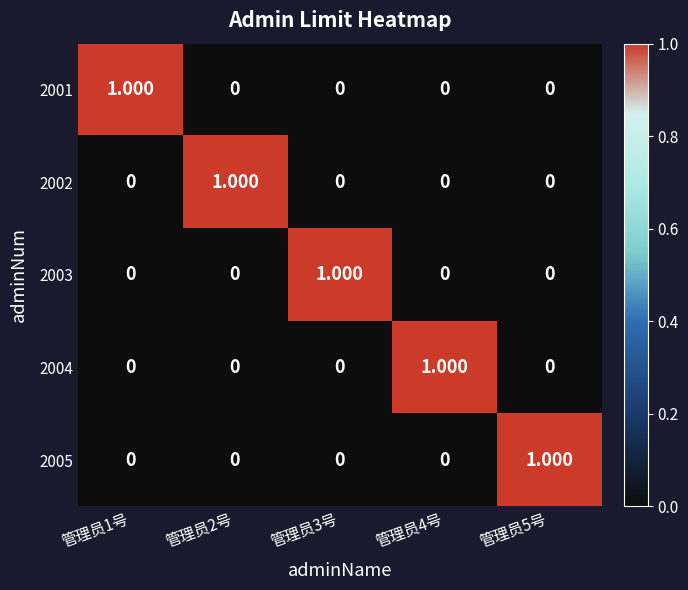

Count the number of data series in this chart.

5